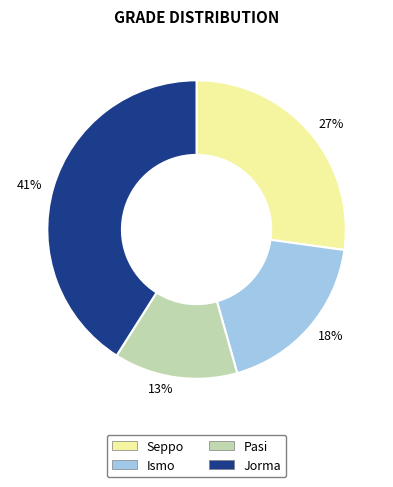

Which has a higher value, 41% or 27%?

41%